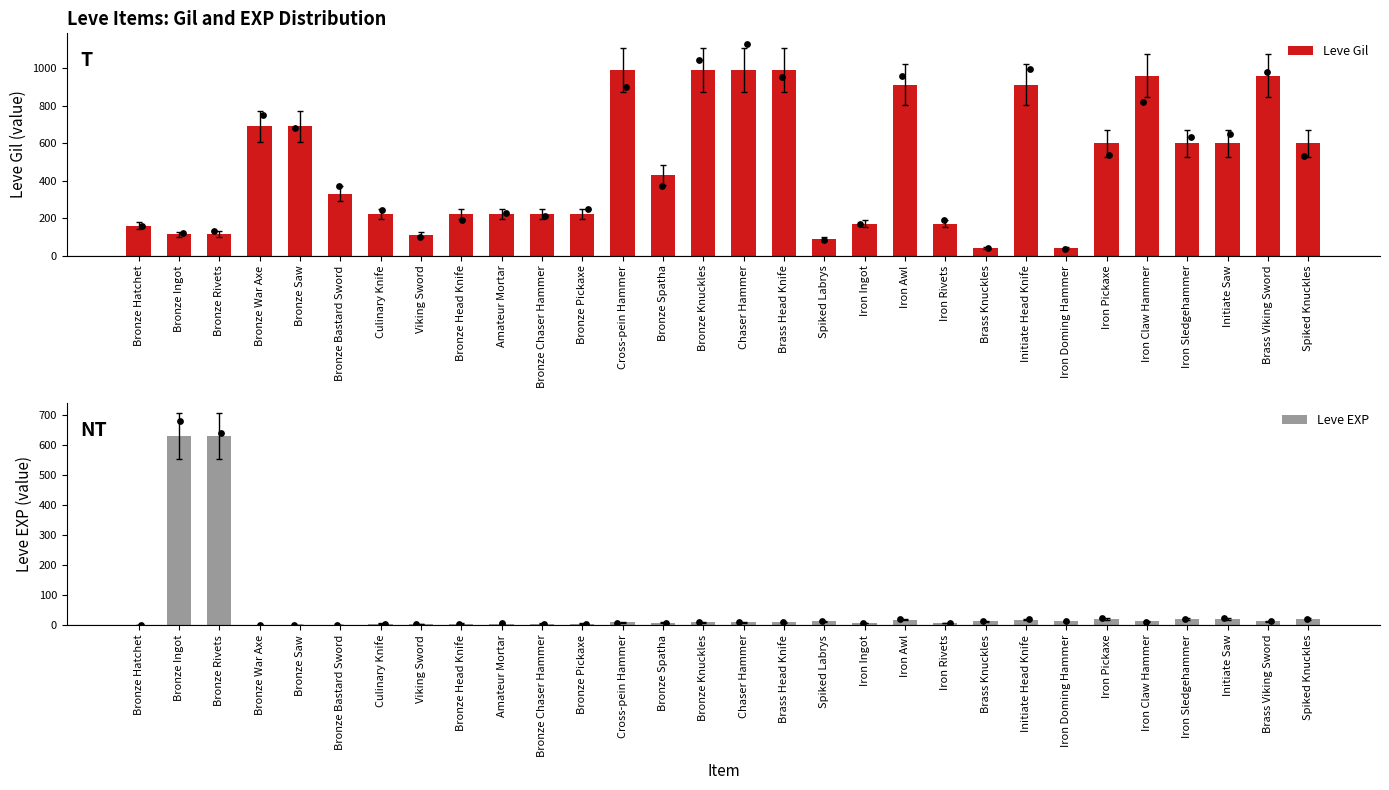

At which category is the sum across all series the highest?

Cross-pein Hammer